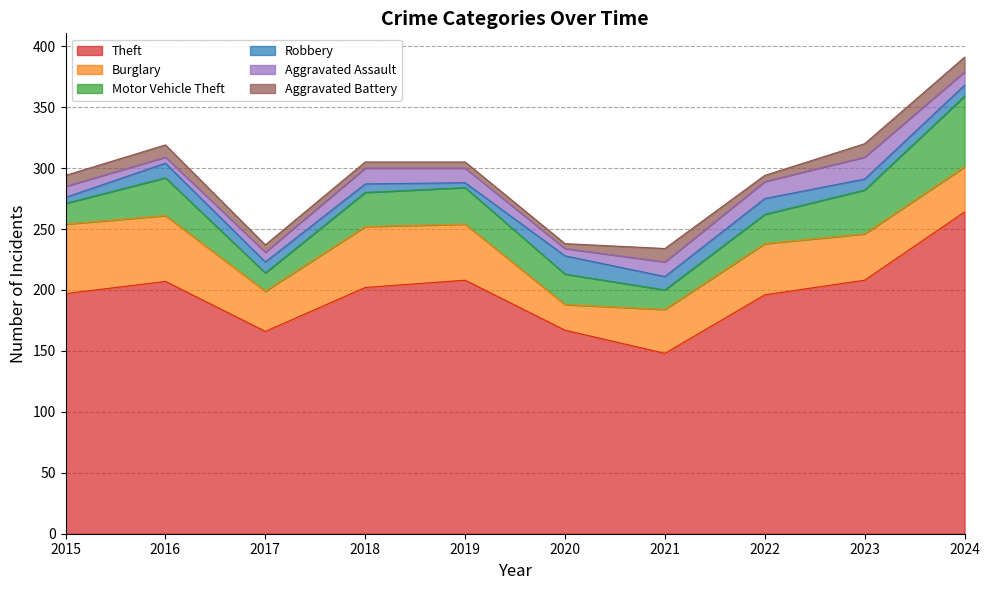

What are all the series names shown in the legend?

Theft, Burglary, Motor Vehicle Theft, Robbery, Aggravated Assault, Aggravated Battery